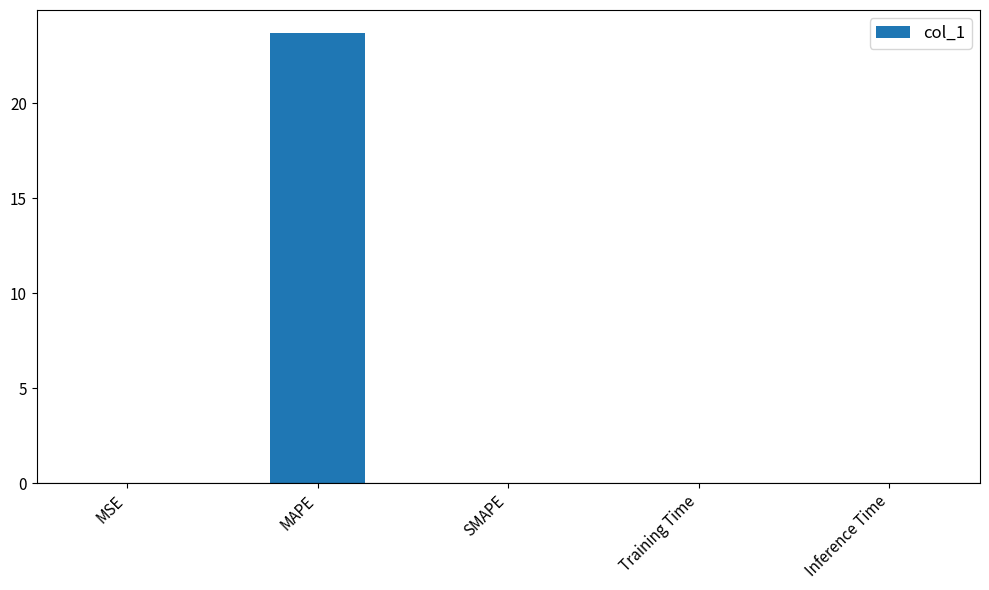

The chart shows a value of 32.1 at MAPE. True or false?

False